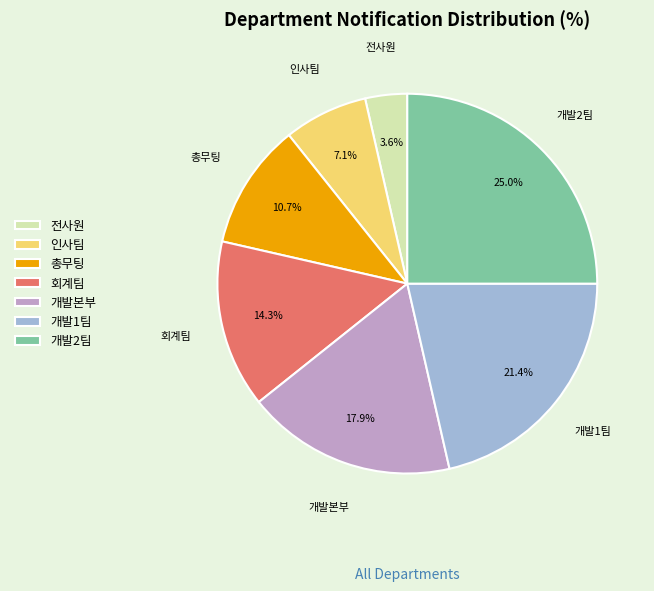

Is it true that 총무팅 is 3% of the pie?

False